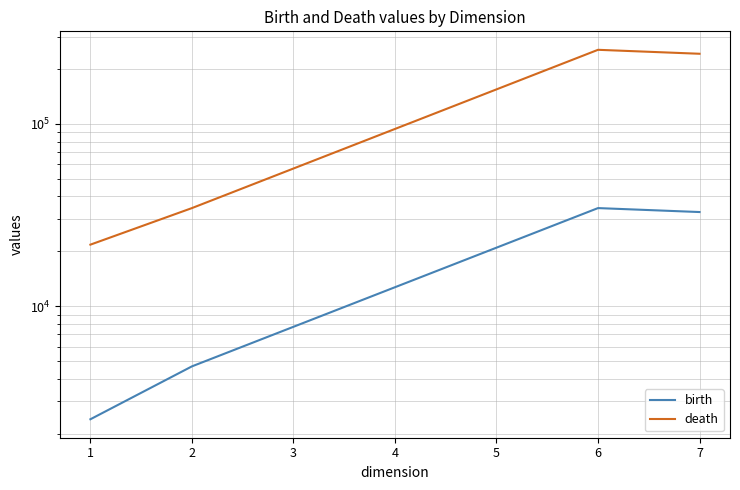

Which series has the largest range (max minus min)?

death